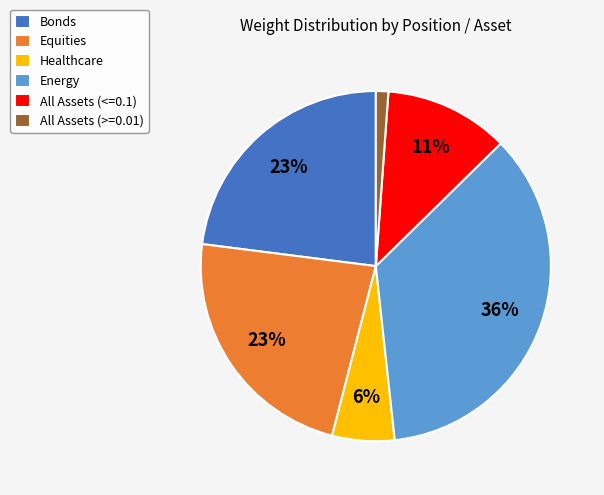

True or false: All Assets (>=0.01) accounts for 9% of the total.

False